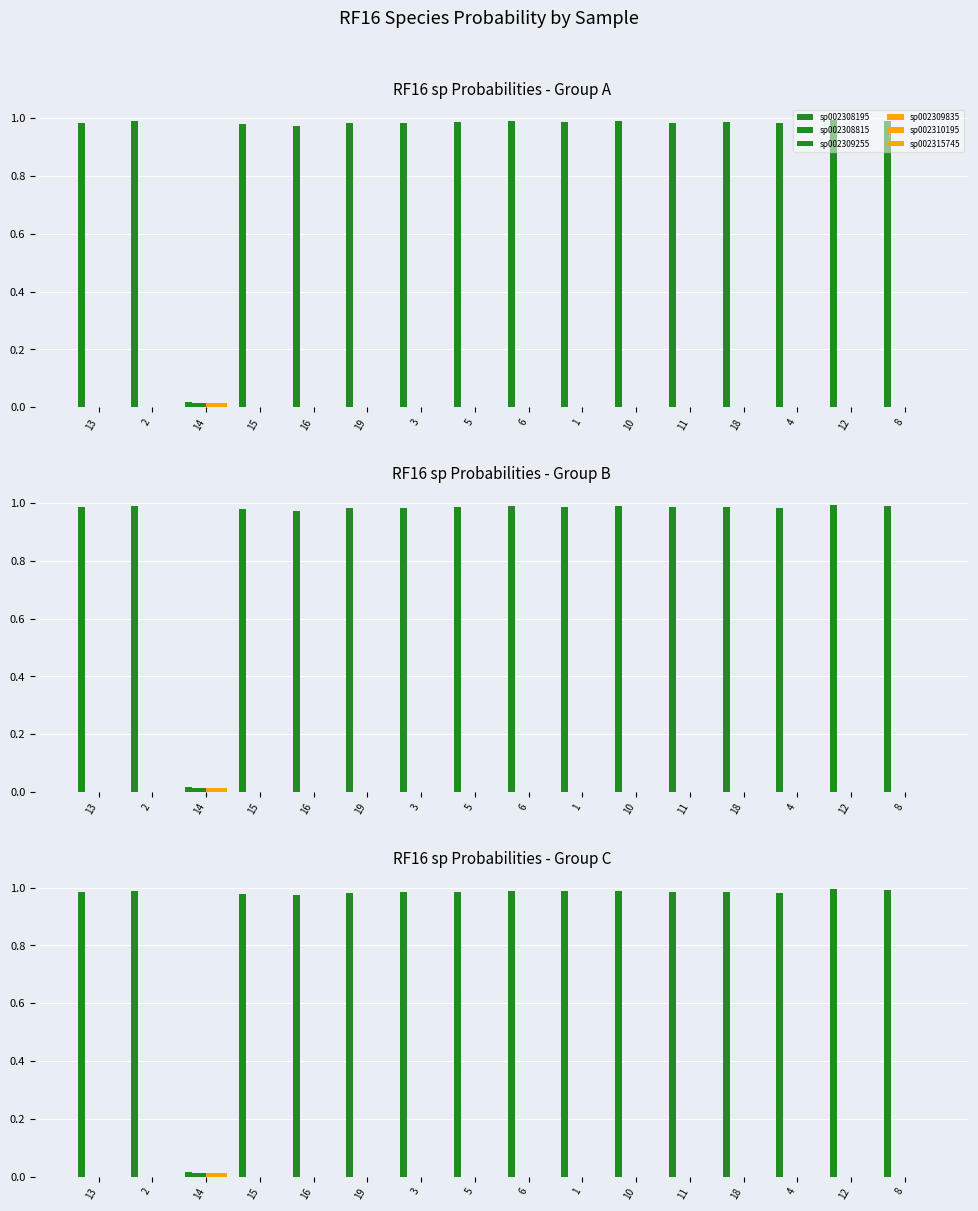

The value of sp002309835 at 6 is 0.0. True or false?

True